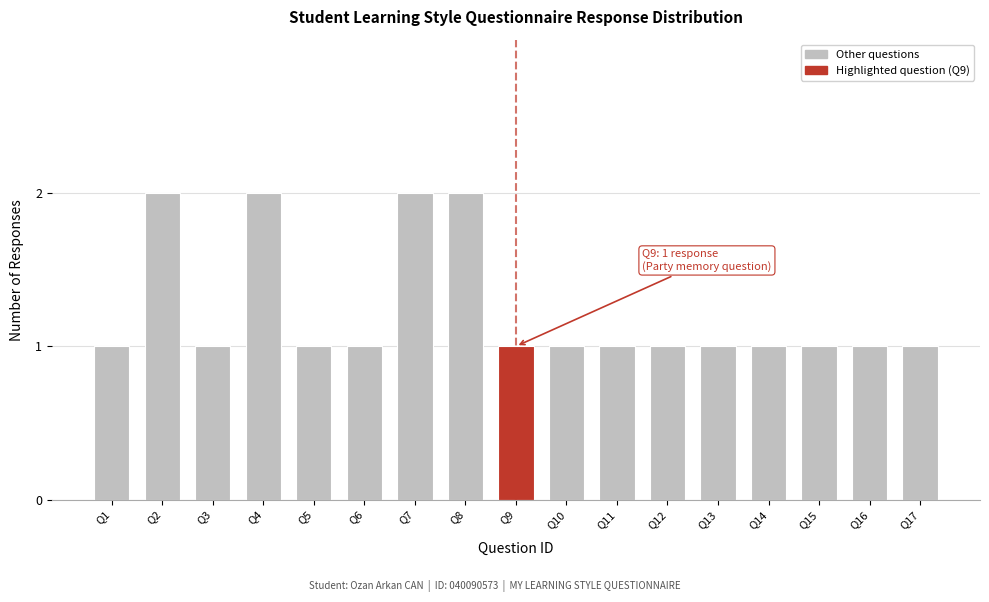

Reading left to right, list all the values displayed in this chart.

Q1=1	Q2=2	Q3=1	Q4=2	Q5=1	Q6=1	Q7=2	Q8=2	Q9=1	Q10=1	Q11=1	Q12=1	Q13=1	Q14=1	Q15=1	Q16=1	Q17=1